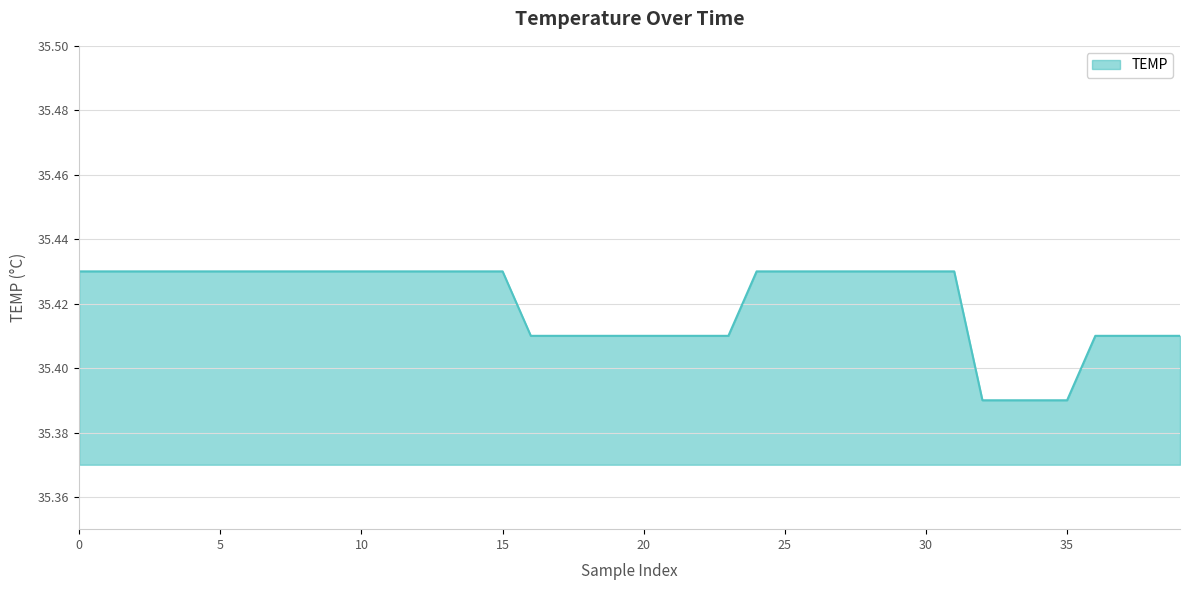

How many lines are shown in the chart?

1